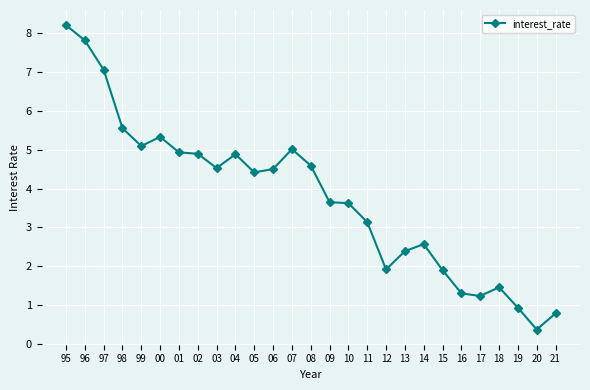

Where is the first local maximum?

00